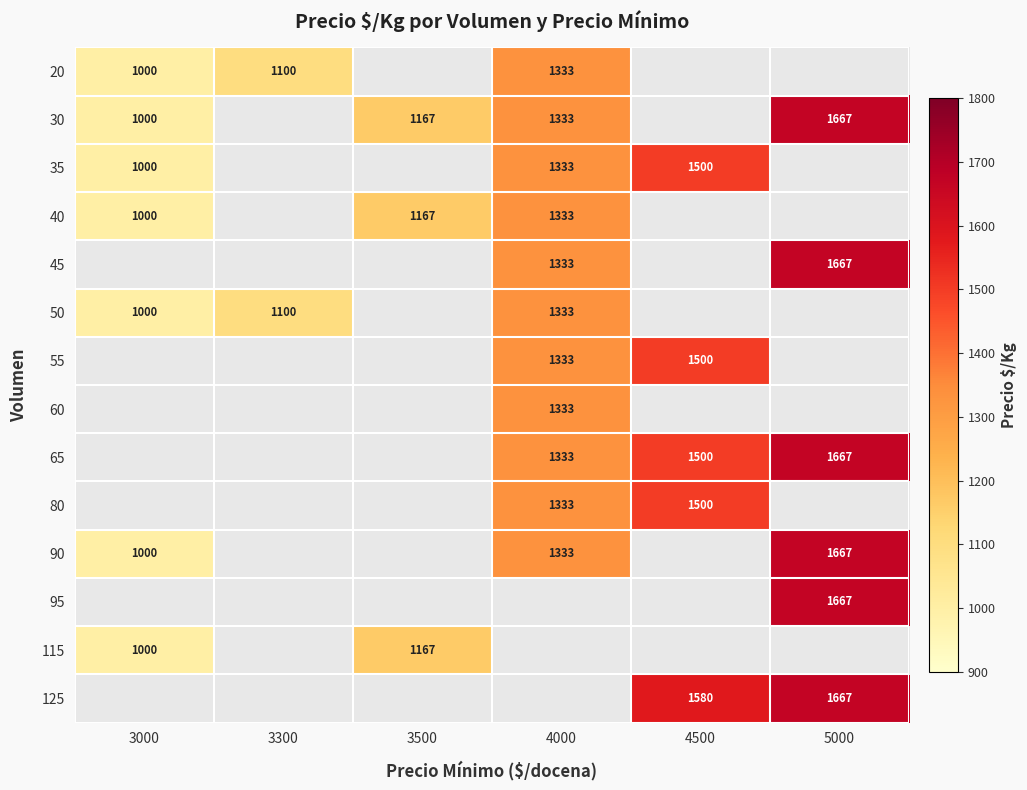

The 55 series shows 765 at 4000. True or false?

False